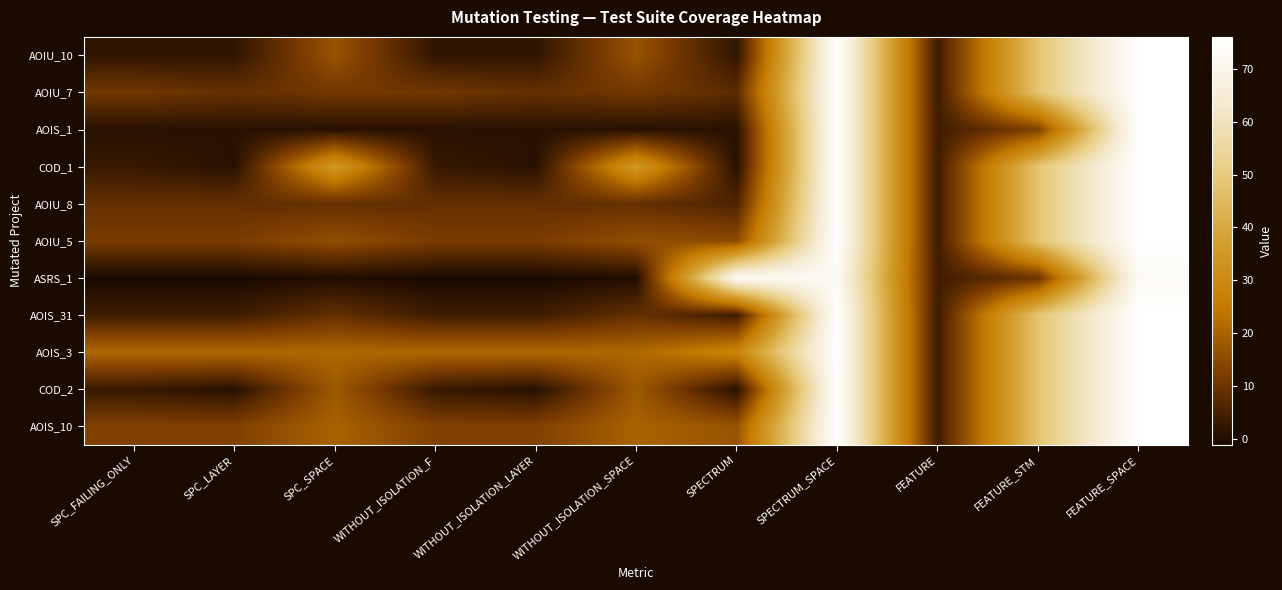

Which label corresponds to the smallest value in the chart?

SPC_FAILING_ONLY